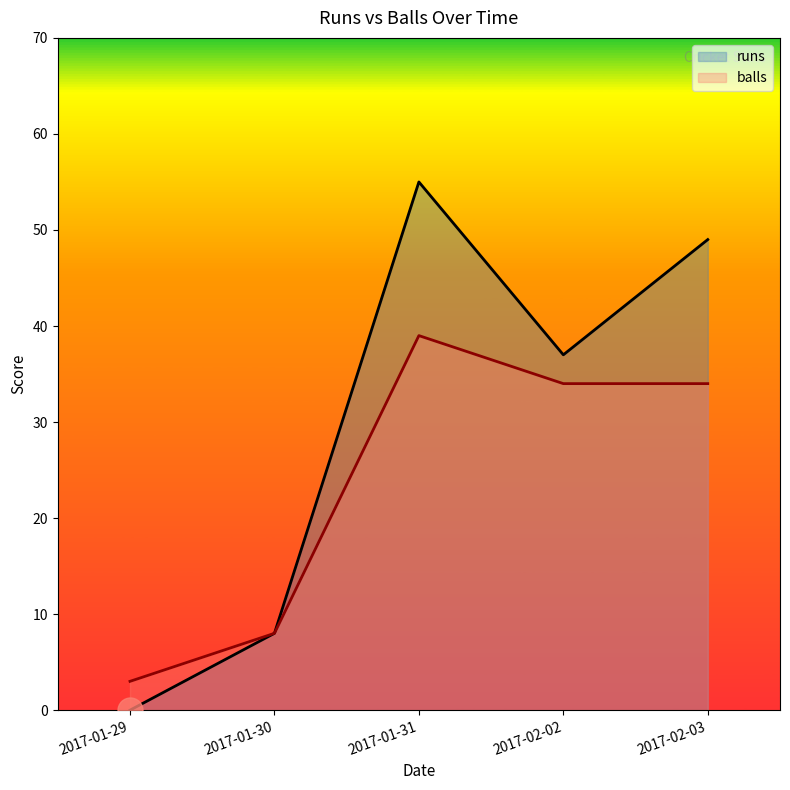

True or false: runs has a value of 37 at 2017-02-02.

True